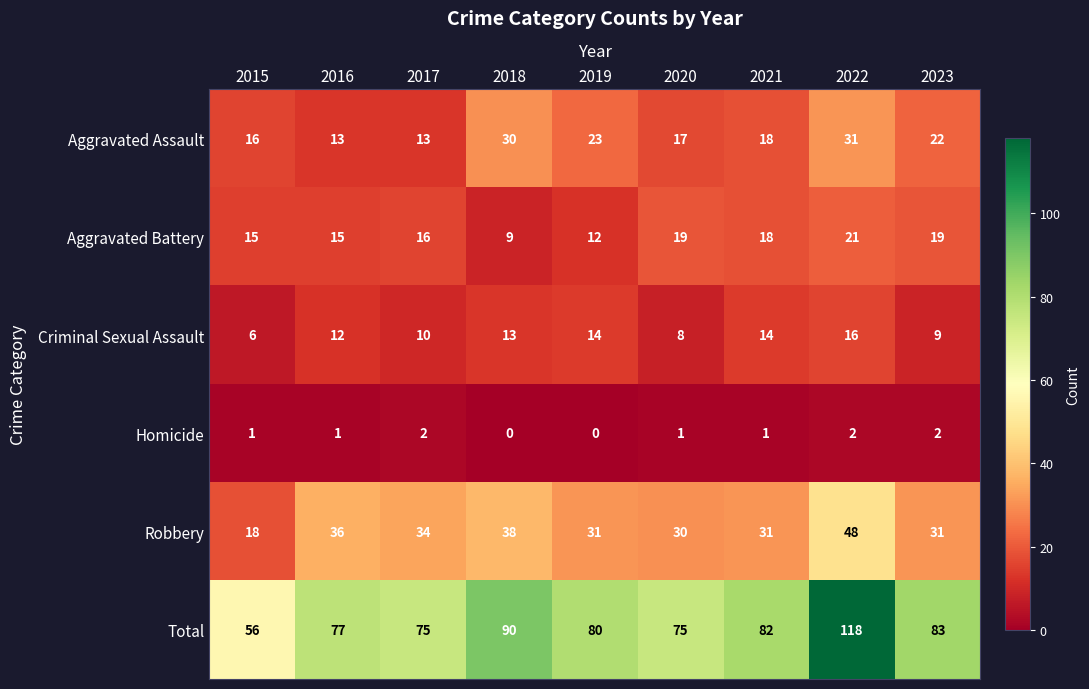

Which label corresponds to the largest value in the chart?

2022